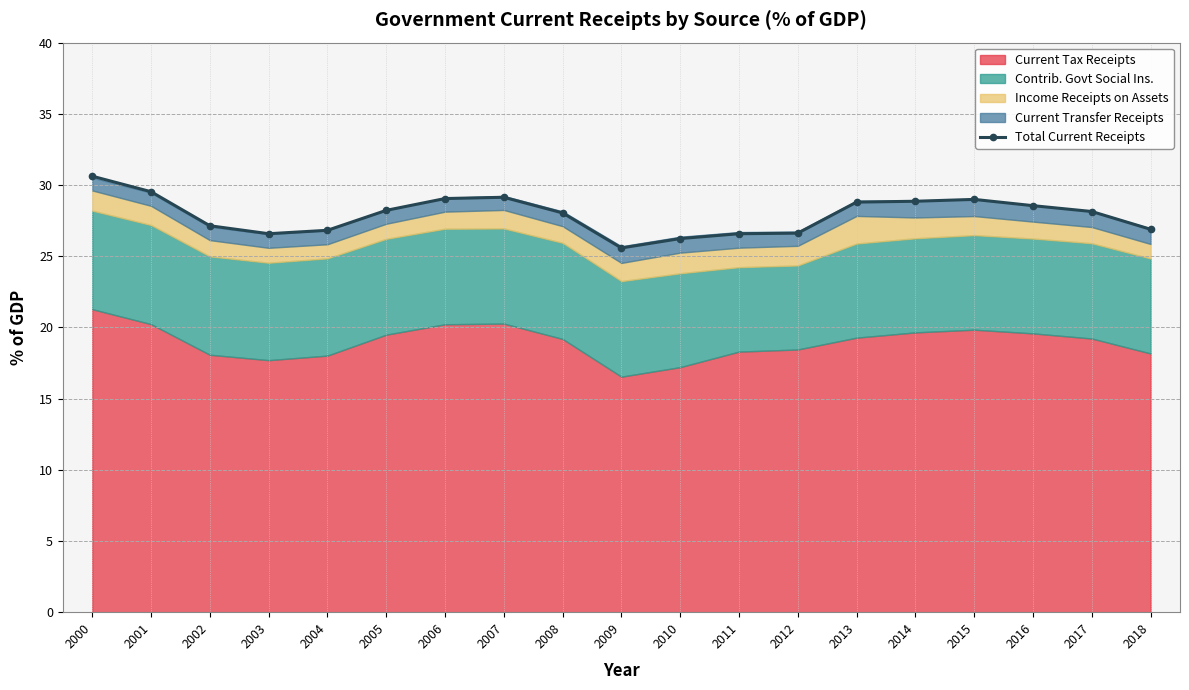

How many data points does each series have?

19